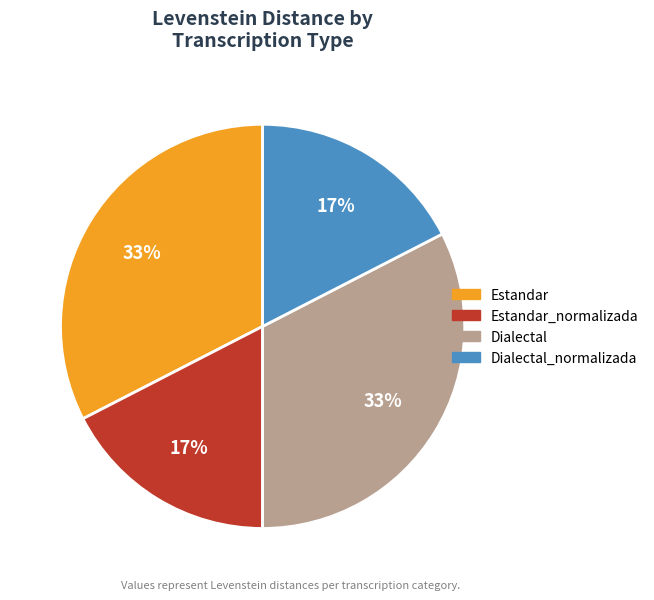

Is there a majority slice in this chart?

No